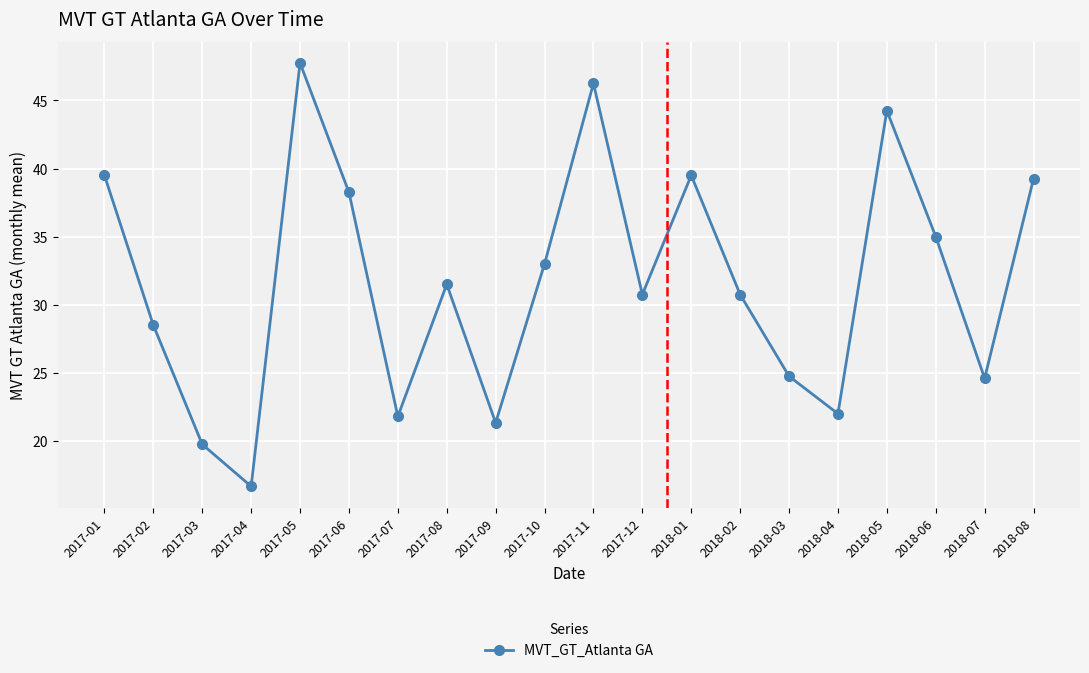

What is the ratio of the value at 2018-08 to the value at 2018-03?

1.6